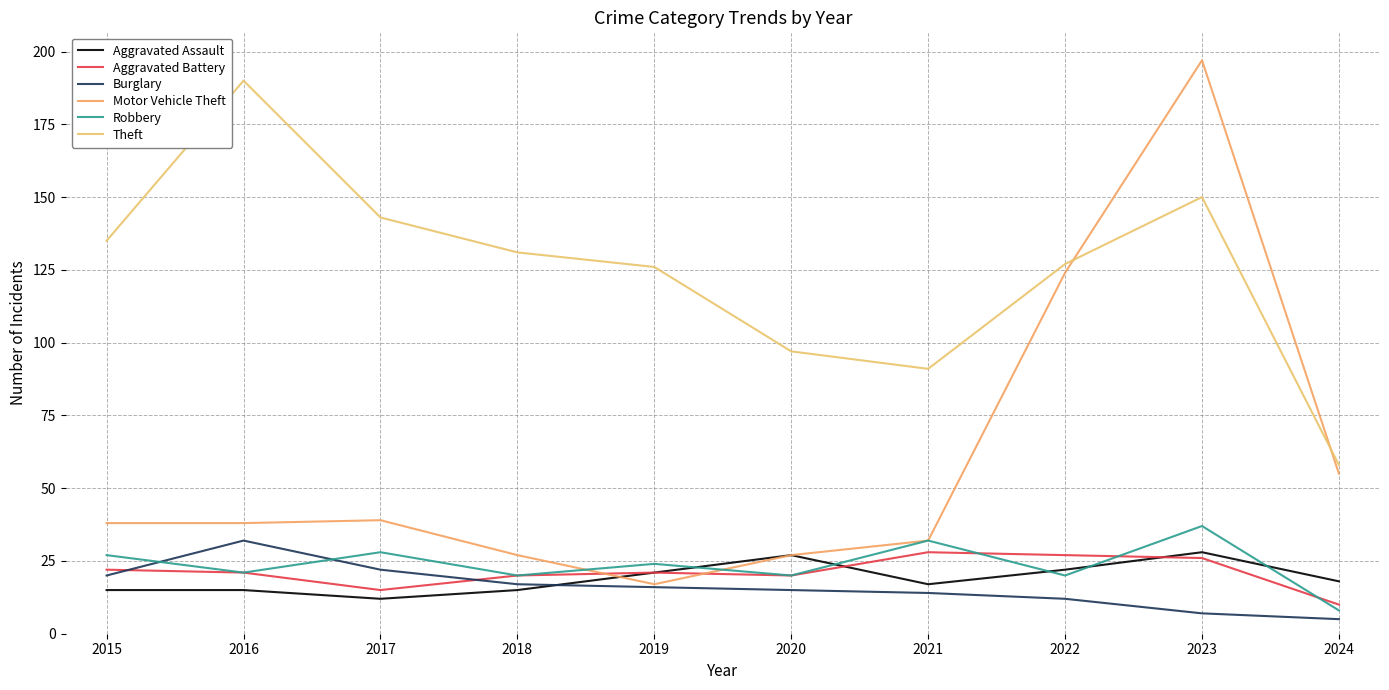

How many lines are shown in the chart?

6